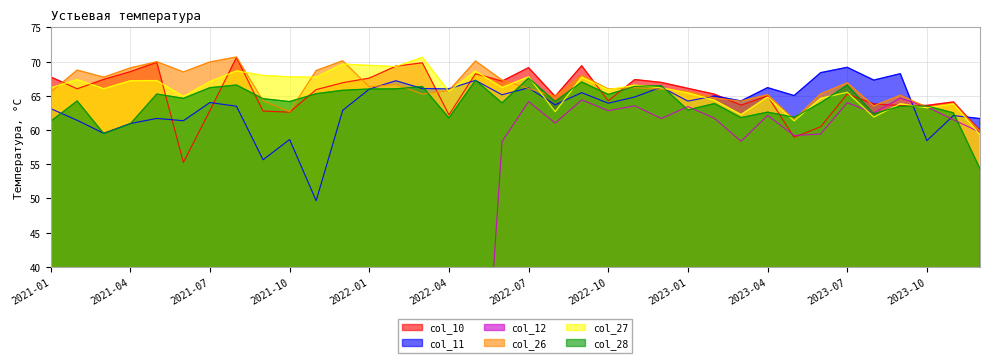

What is the difference between the col_12 values at 2023-05 and 2023-03?

0.8